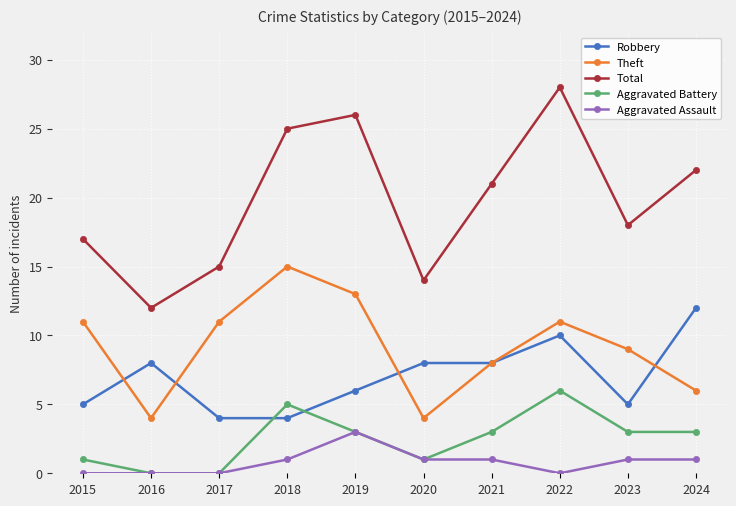

Is it true that Theft equals 6 at 2020?

False